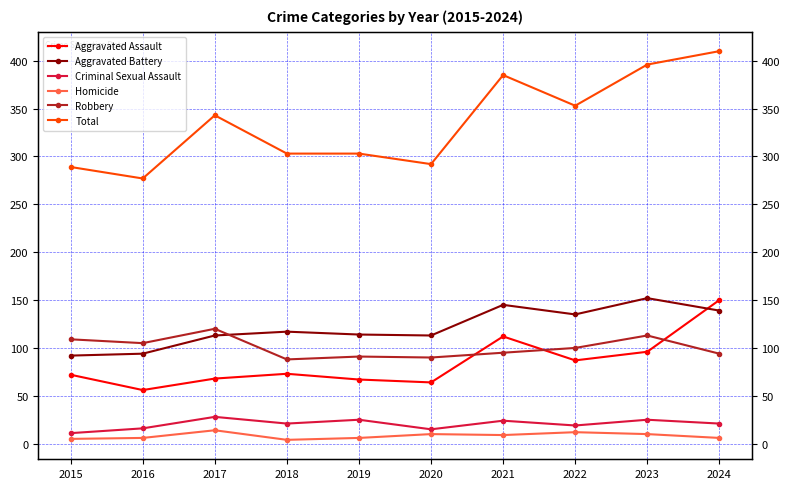

How many data points in Robbery are less than 100?

5